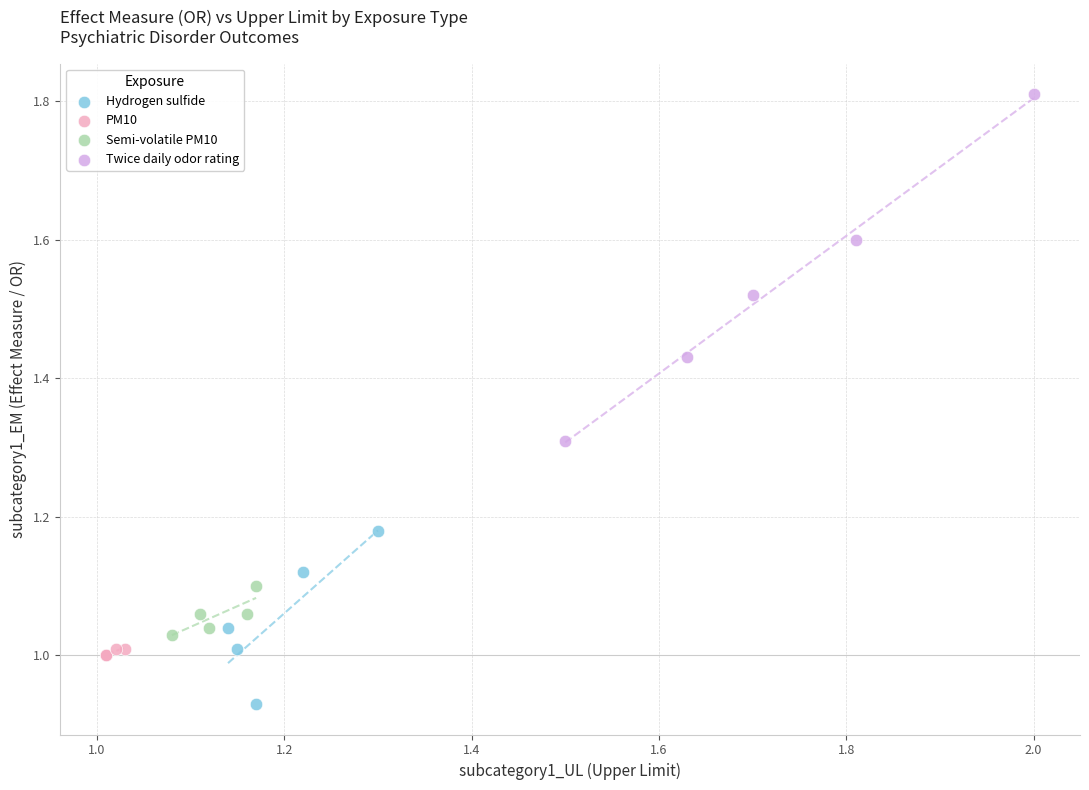

Which series contains the lowest Y value?

Hydrogen sulfide